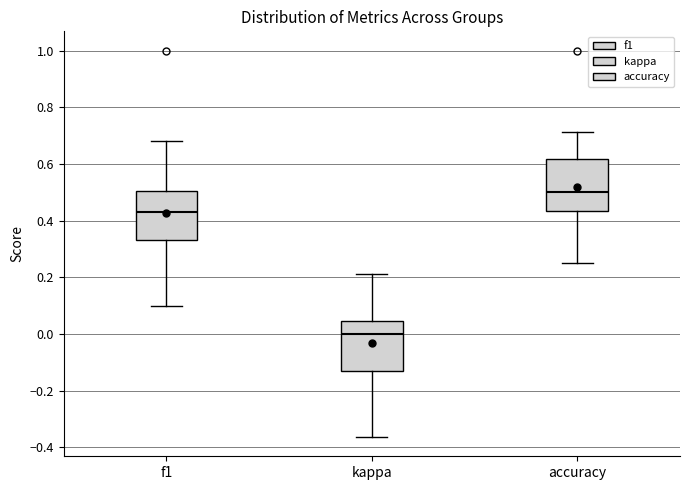

Where is the lower edge of the box for kappa on the y-axis? The values are not printed on the chart, so give them approximately, as read against the axis.

-0.14